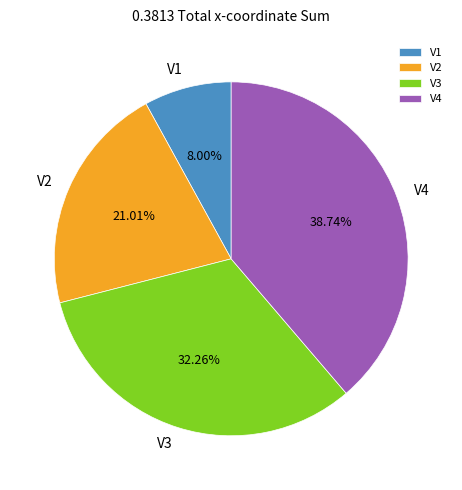

Do V1 and V2 together represent more than half of the pie?

No